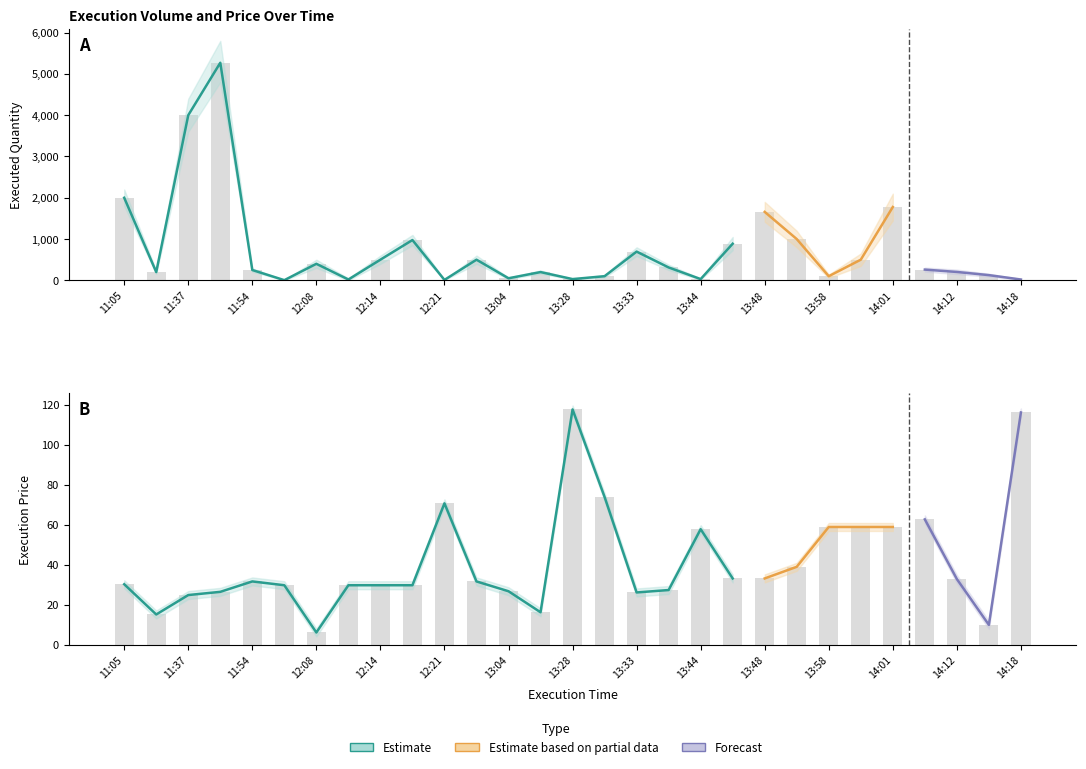

Between 13:52 and 13:16, which is larger?

13:52